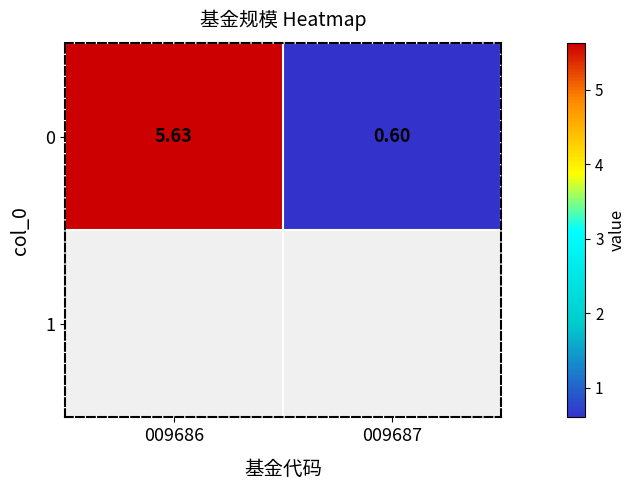

Is it true that the value at 009687 is 0.6?

True